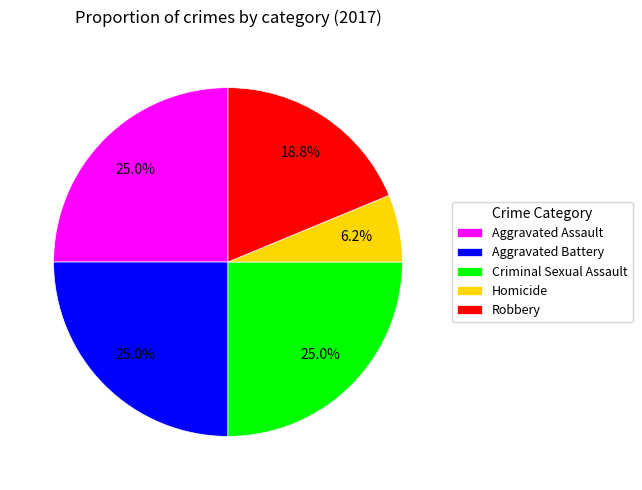

The Homicide slice represents 6% of the pie. True or false?

True